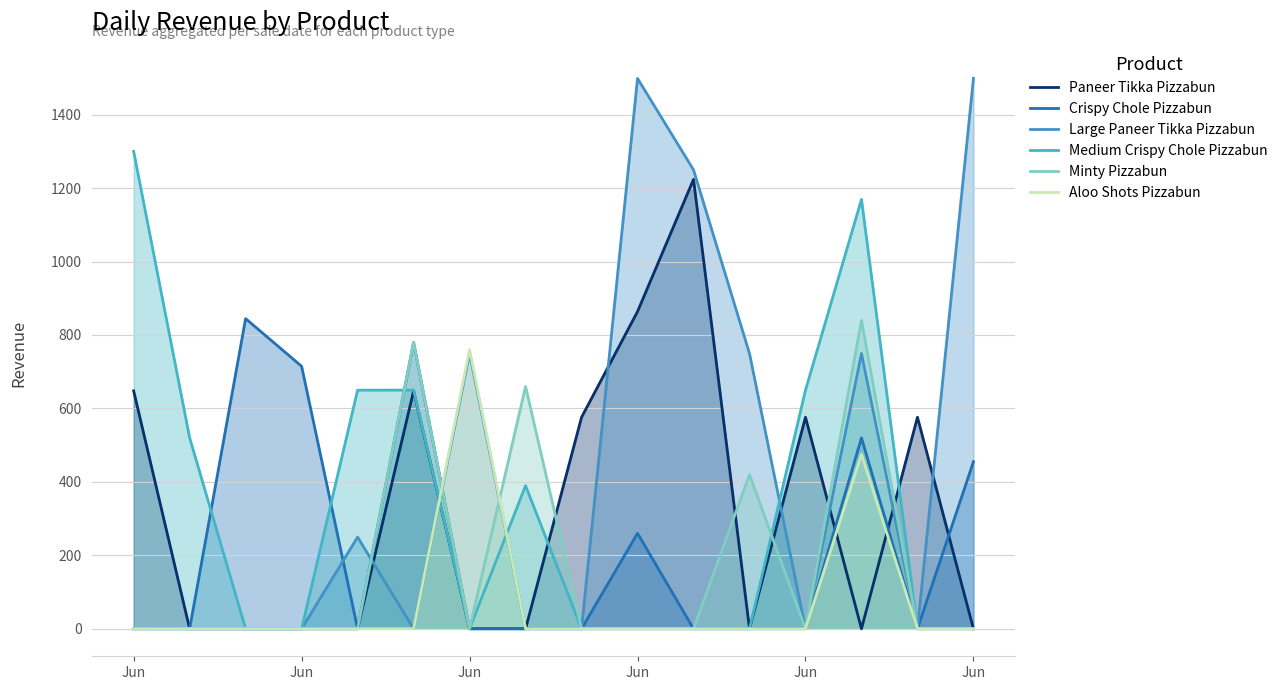

The value of Aloo Shots Pizzabun at Jun is 0.0. True or false?

True